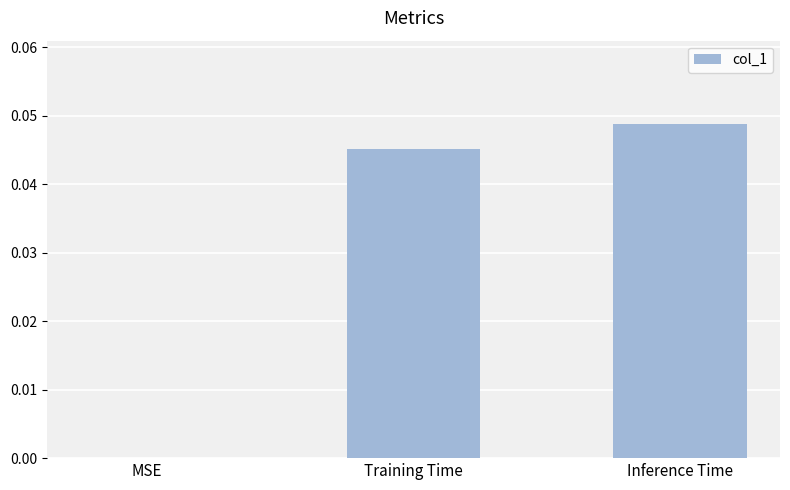

At which category does the chart reach its peak across all series?

Inference Time